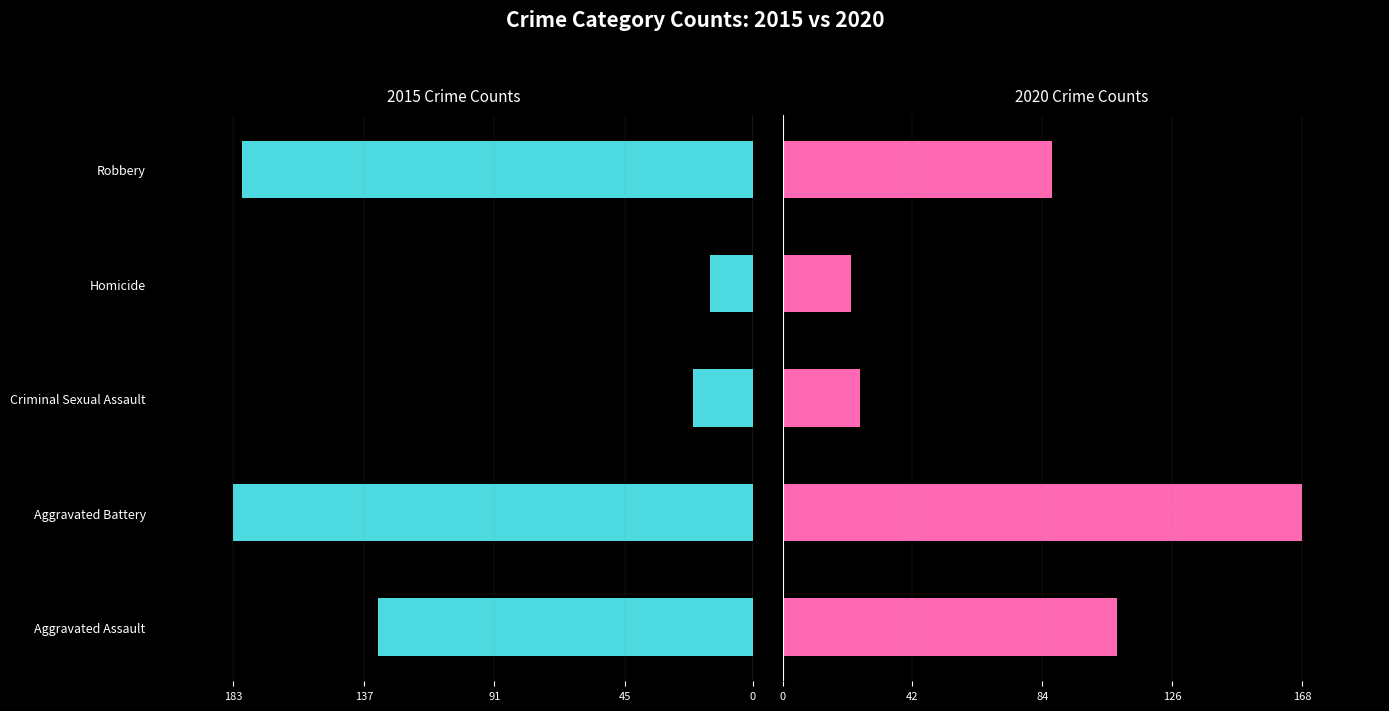

True or false: 2017 has a value of 211 at Aggravated Assault.

False